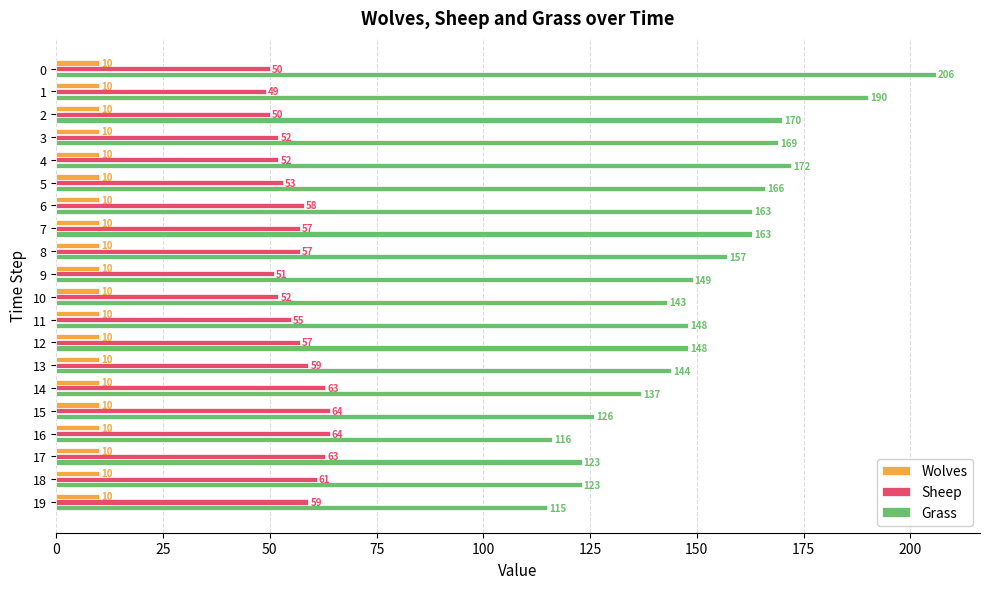

Which series changed the most between 17 and 18?

Sheep